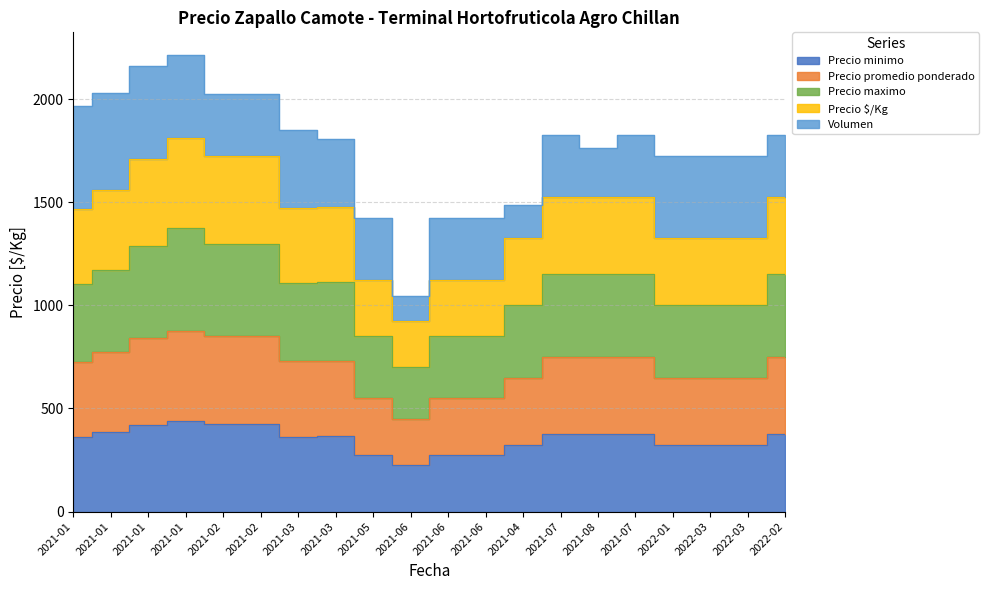

At which category does the chart reach its minimum across all series?

2021-06